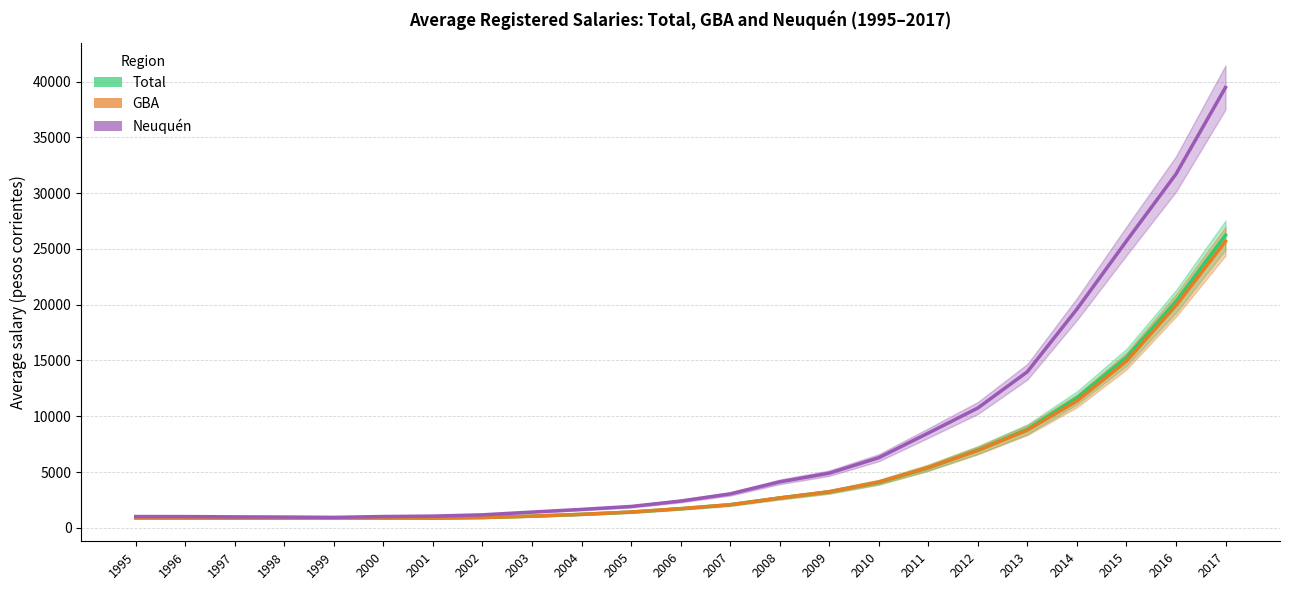

The Neuquen series shows 1411.6 at 2003. True or false?

True